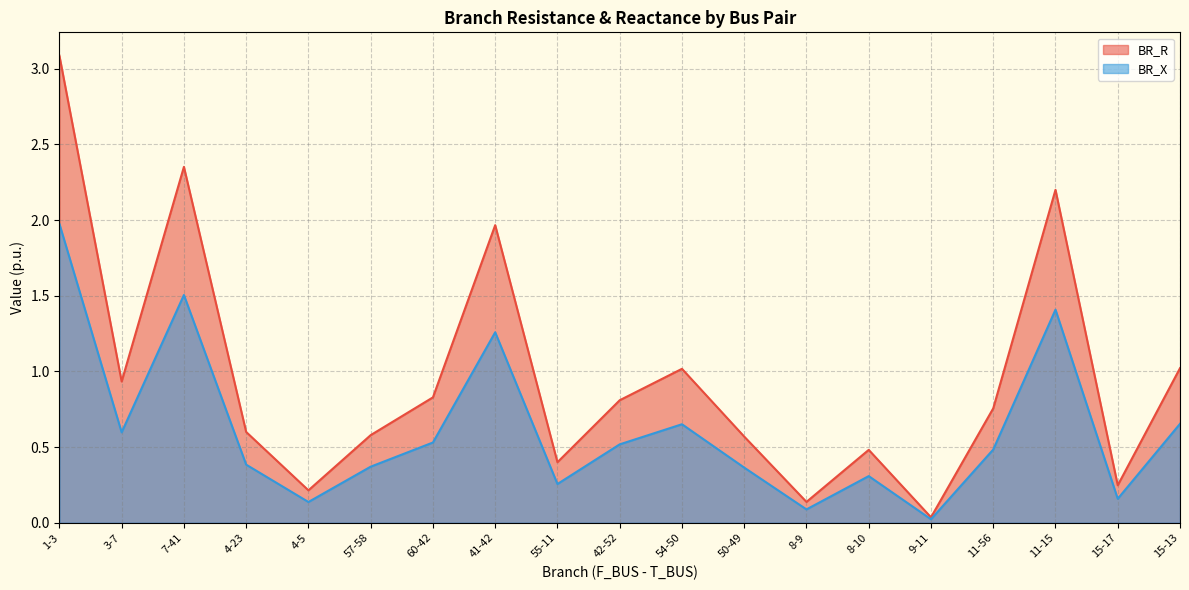

Which series has the widest spread of values?

BR_R